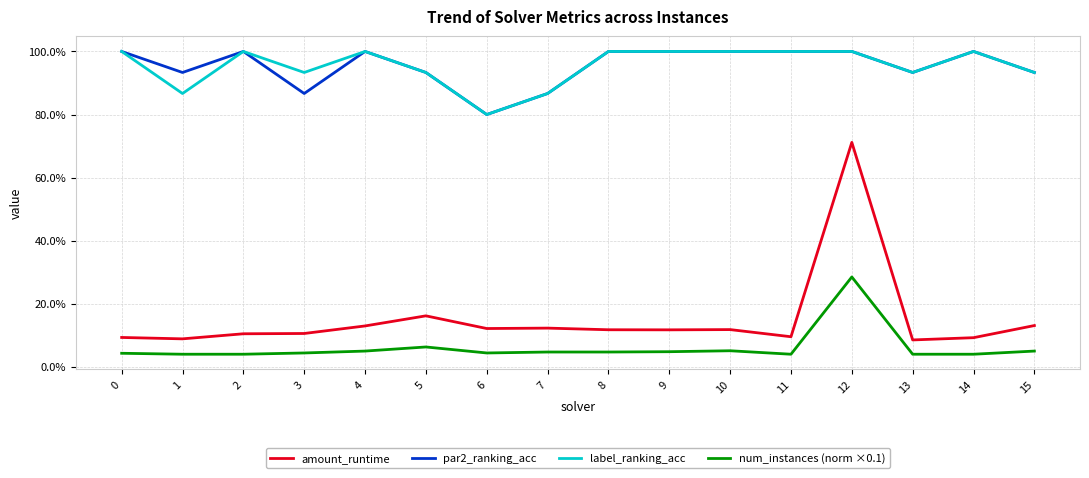

Does the chart have visible grid lines?

Yes